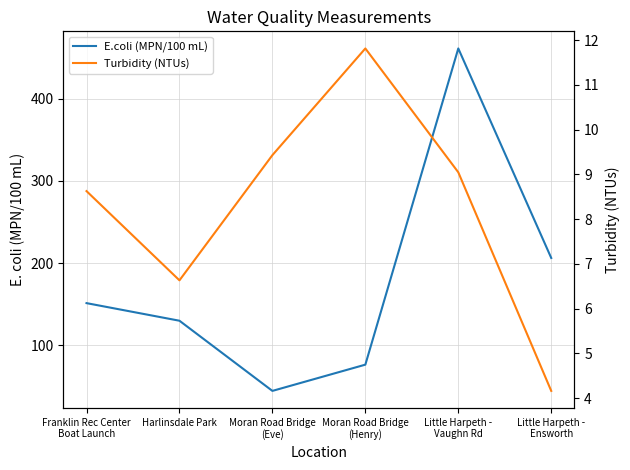

The value of Turbidity (NTUs) at Franklin Rec Center
Boat Launch is 2.7. True or false?

False